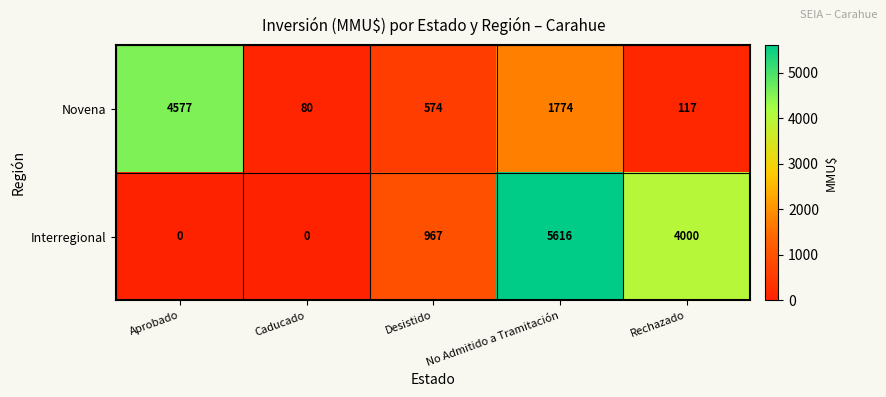

What is the average value of the Novena series?

1424